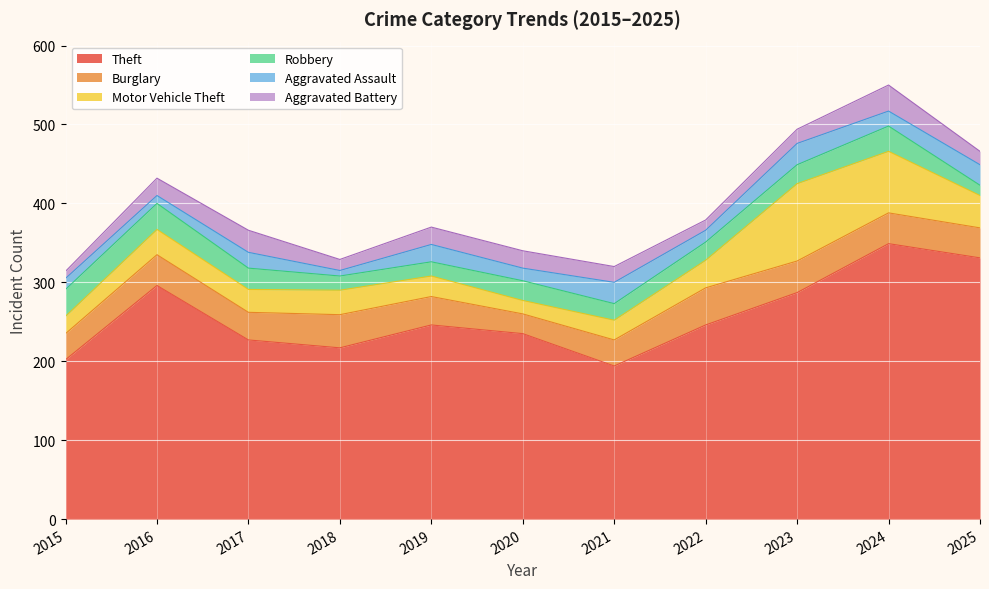

How many interior local peaks does the Robbery series have?

2